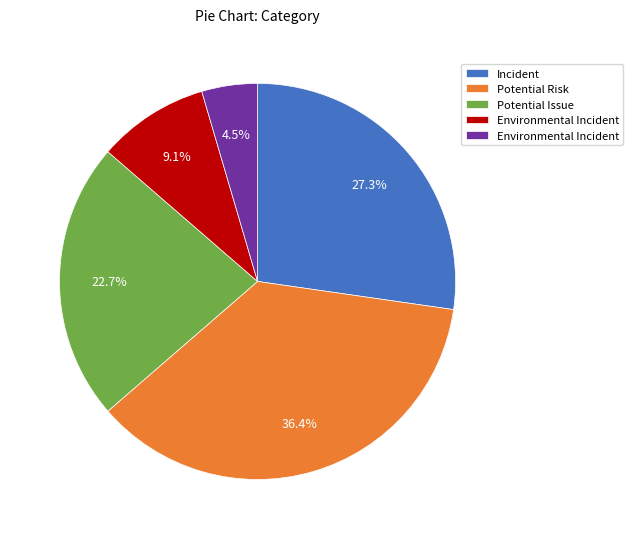

Does any single category account for the majority?

No